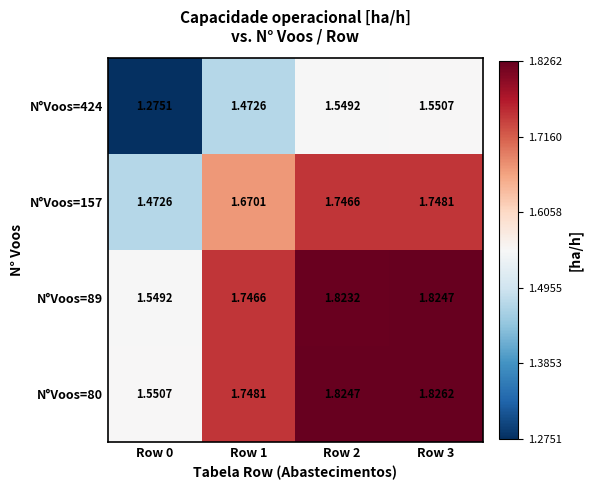

Is the value of N°Voos=424 at Row 3 greater than the value of N°Voos=80 at Row 2?

No